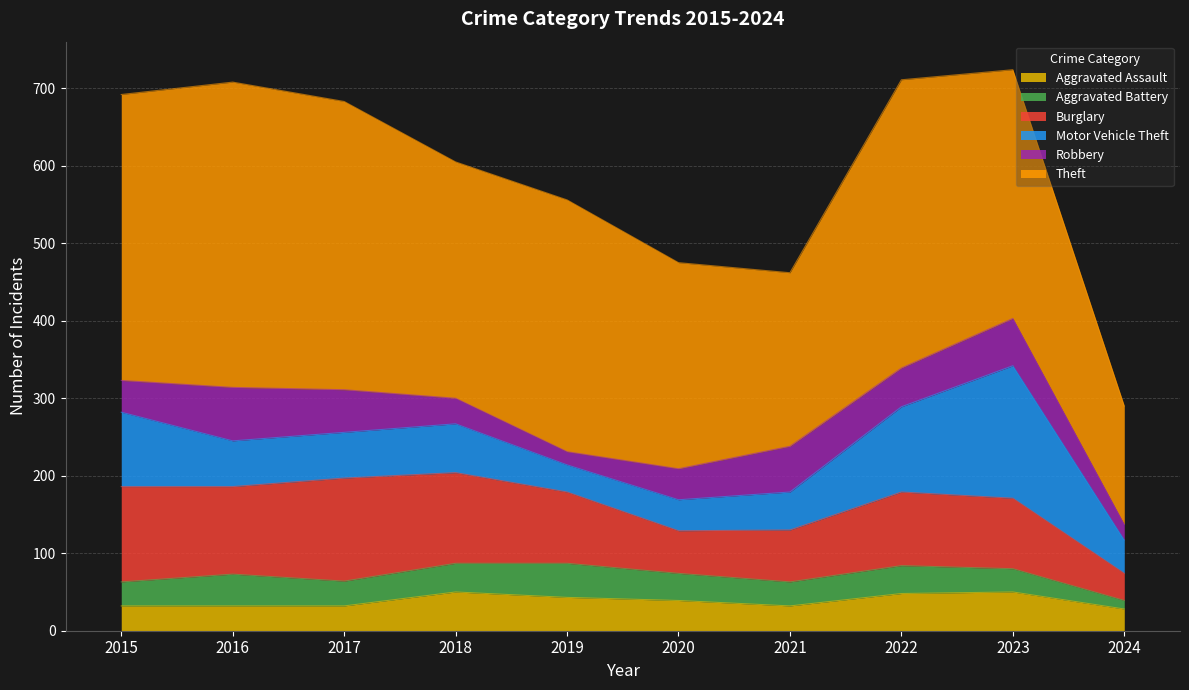

Reading right to left, what are all the values shown in this chart?

Aggravated Assault: 28	50	48	32	39	43	50	32	32	32
Aggravated Battery: 11	30	36	31	35	44	37	32	41	31
Burglary: 35	91	95	67	55	92	117	133	113	123
Motor Vehicle Theft: 43	171	110	49	40	35	63	59	59	96
Robbery: 20	61	50	59	40	17	33	55	69	41
Theft: 153	321	372	224	266	325	305	372	394	369